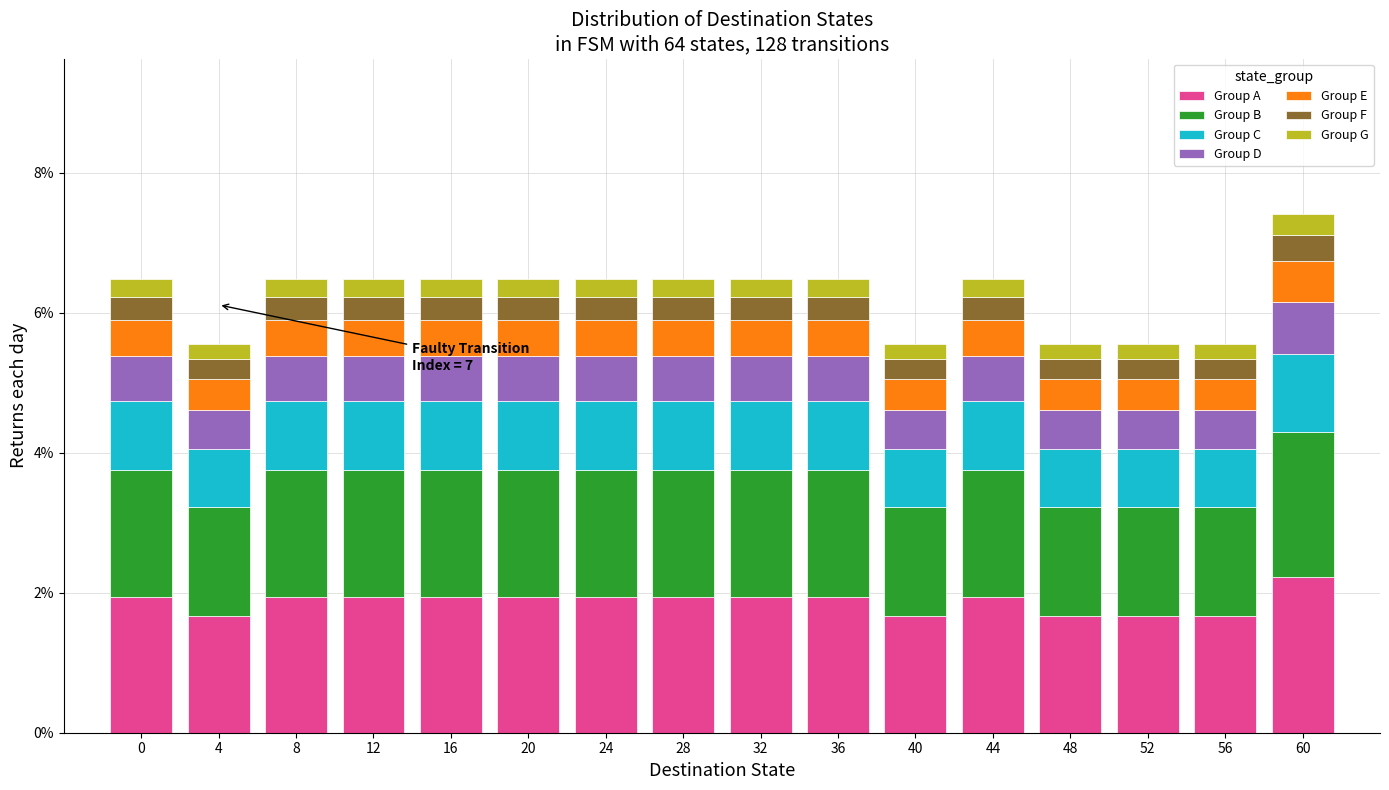

Are the bars horizontal?

No